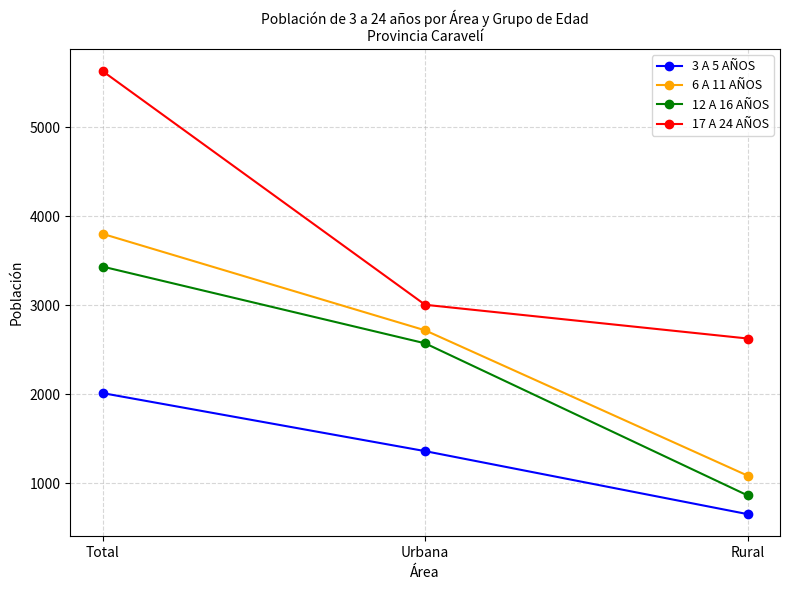

What is the label of the 3rd point from the left?

Rural